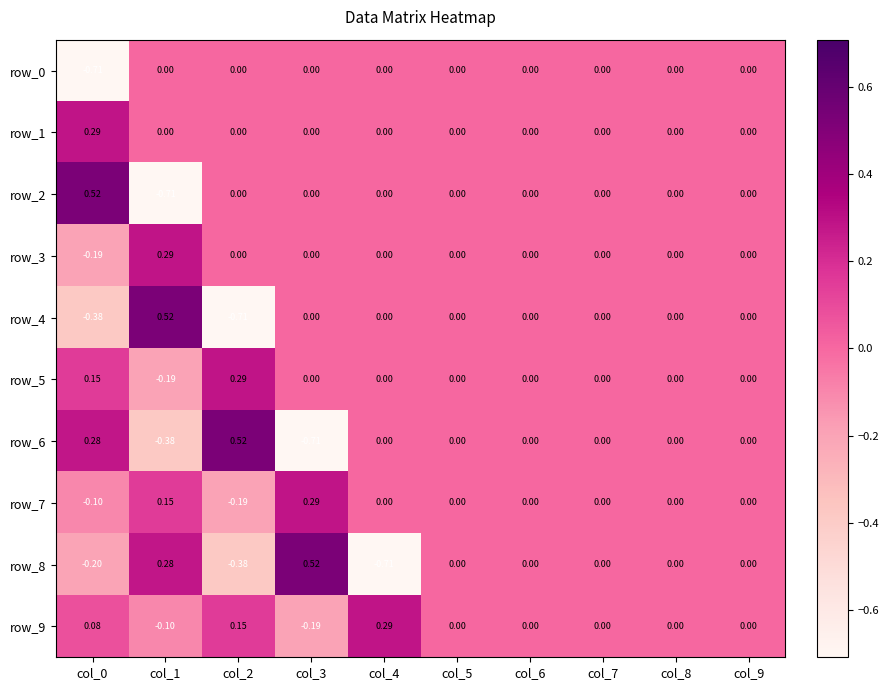

Is the value of row_5 at col_8 greater than the value of row_8 at col_2?

Yes